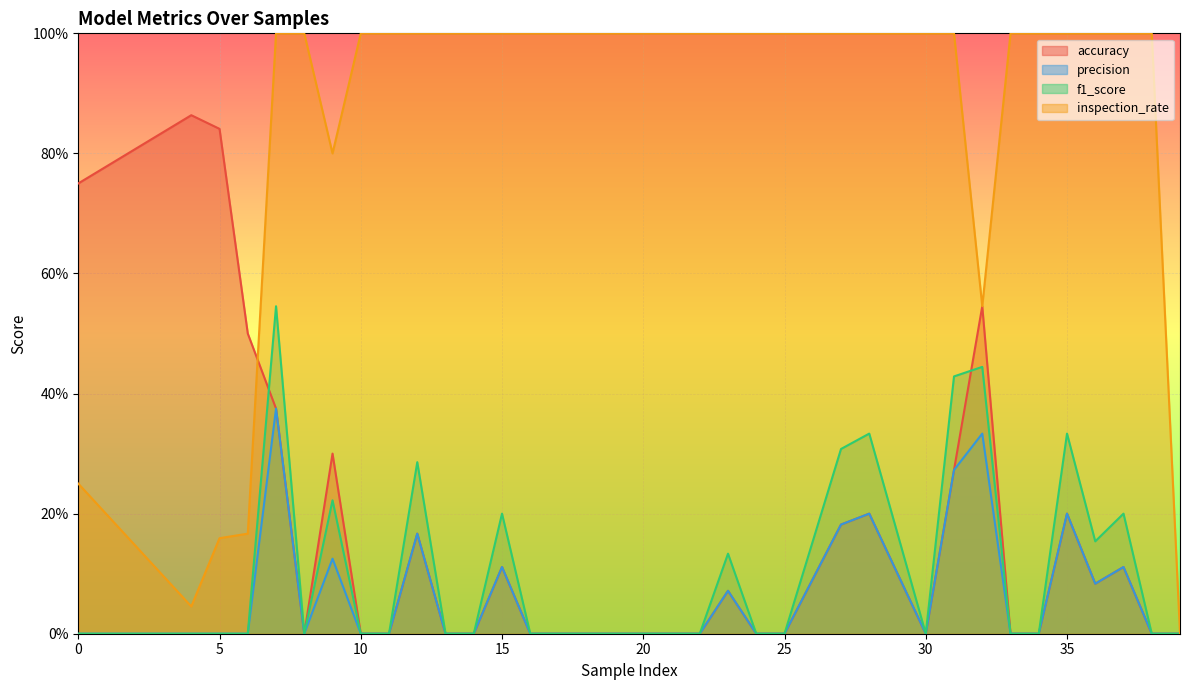

True or false: precision has a value of 0.1 at 37.

False